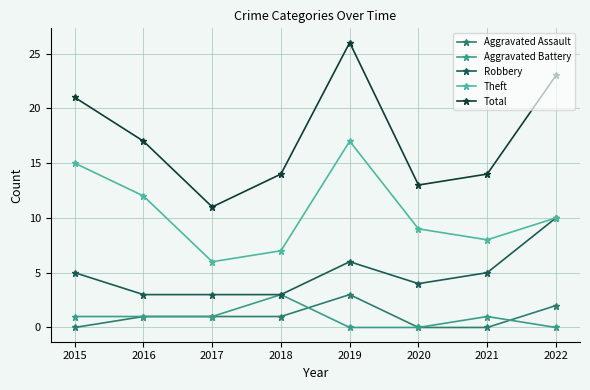

Between 2015 and 2022, which is larger?

2022